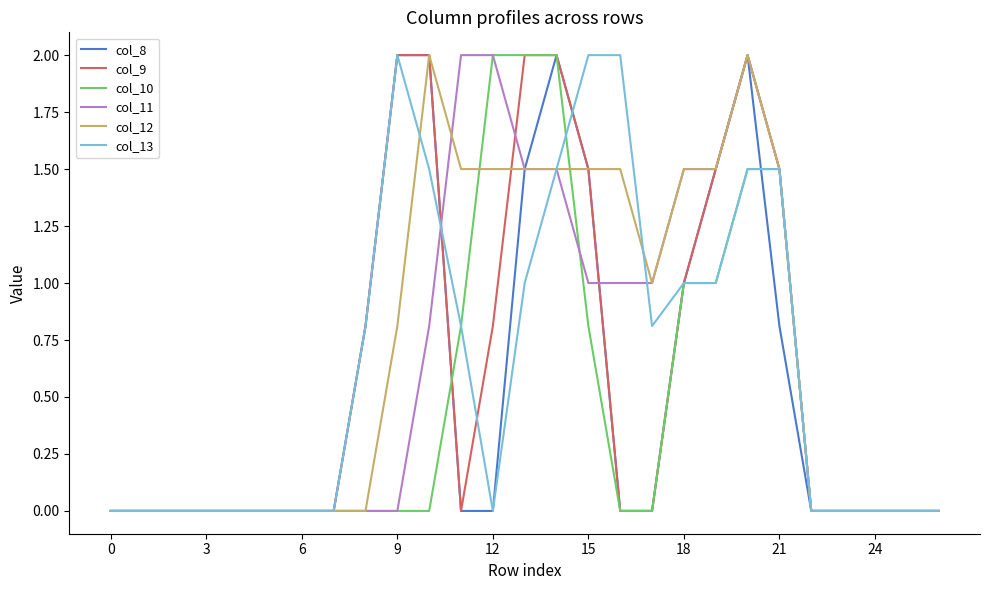

What is the maximum value shown in the chart?

2.0